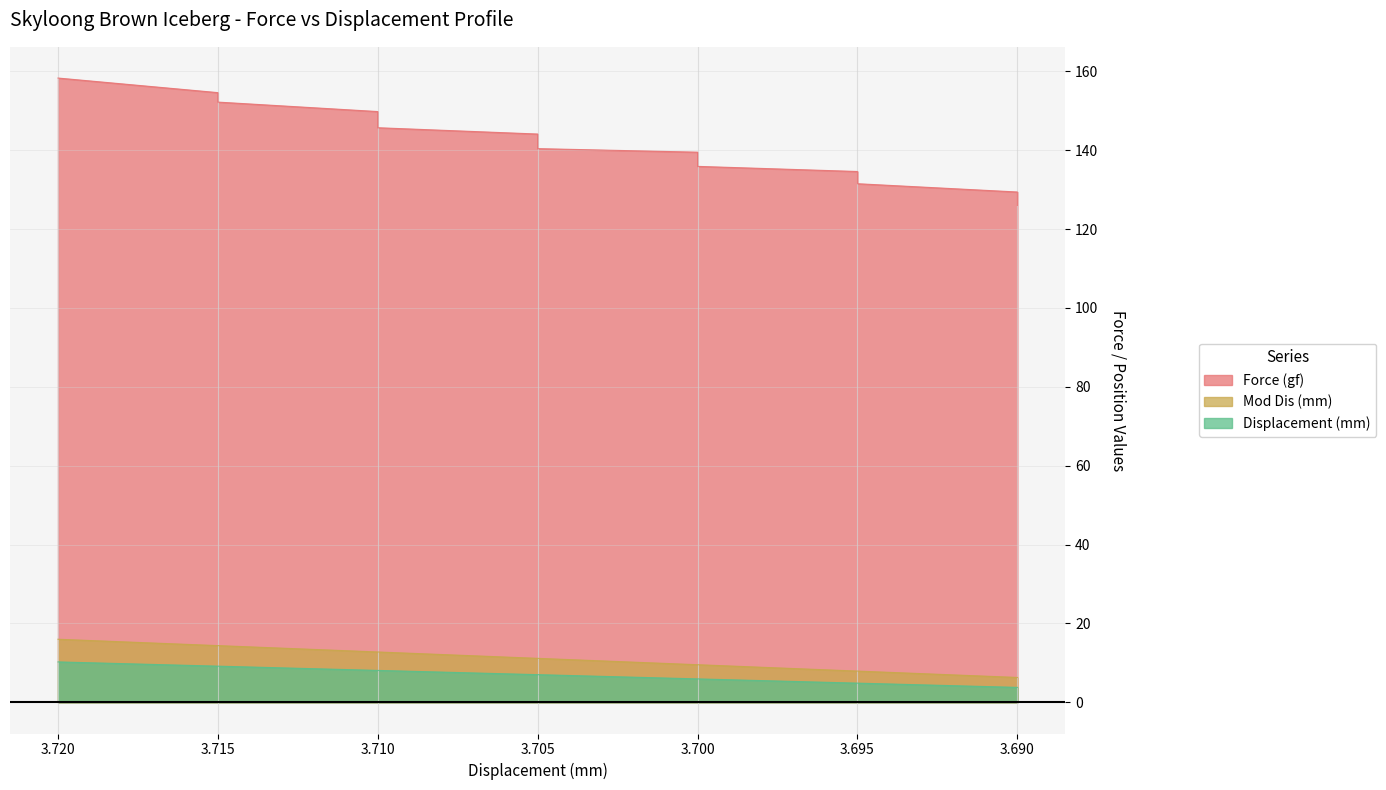

True or false: Displacement (mm) and Mod Dis (mm) cross at least once.

False